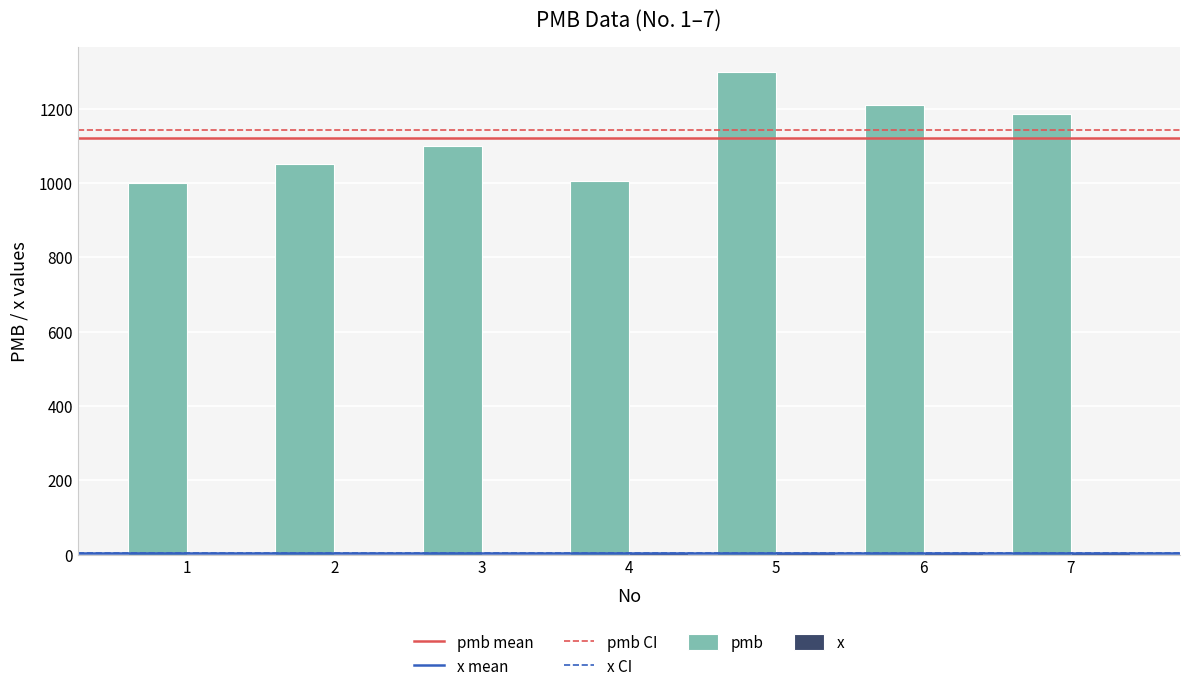

At which category is the sum across all series the highest?

5